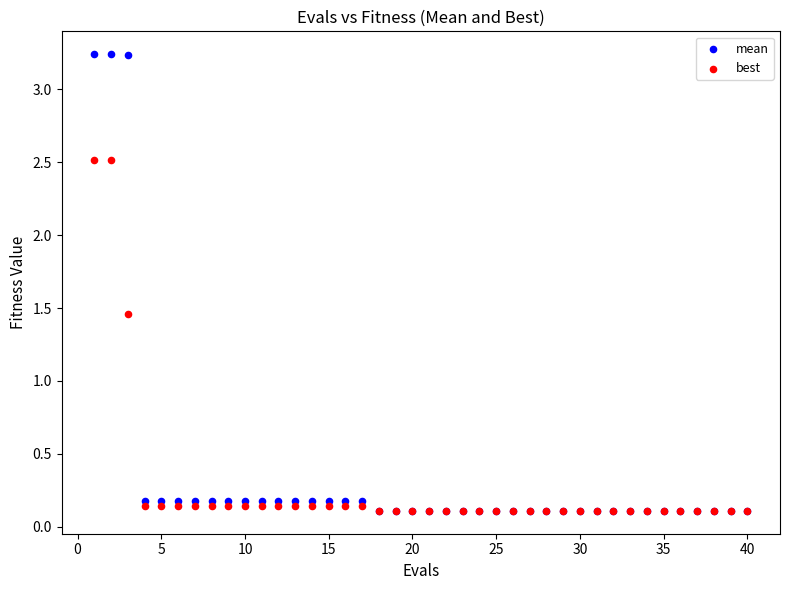

Which series reaches the maximum Y coordinate?

mean